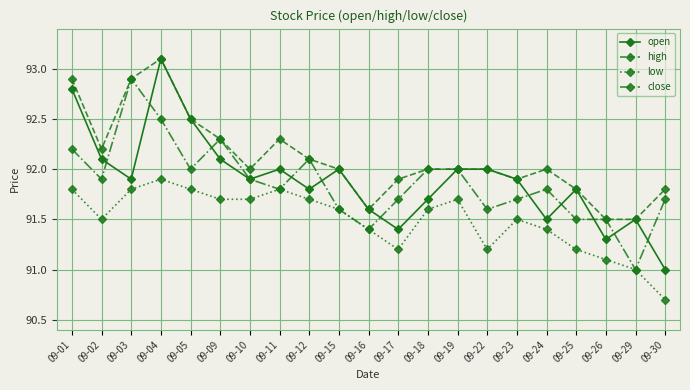

At which category does the chart reach its peak across all series?

09-04